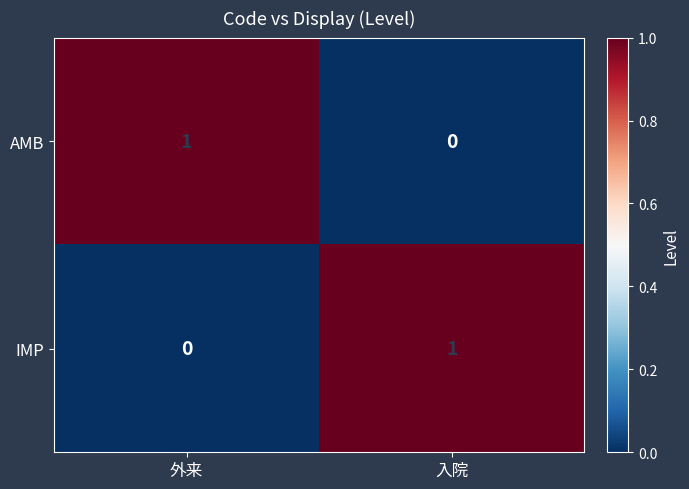

The value of AMB at 入院 is 1. True or false?

False